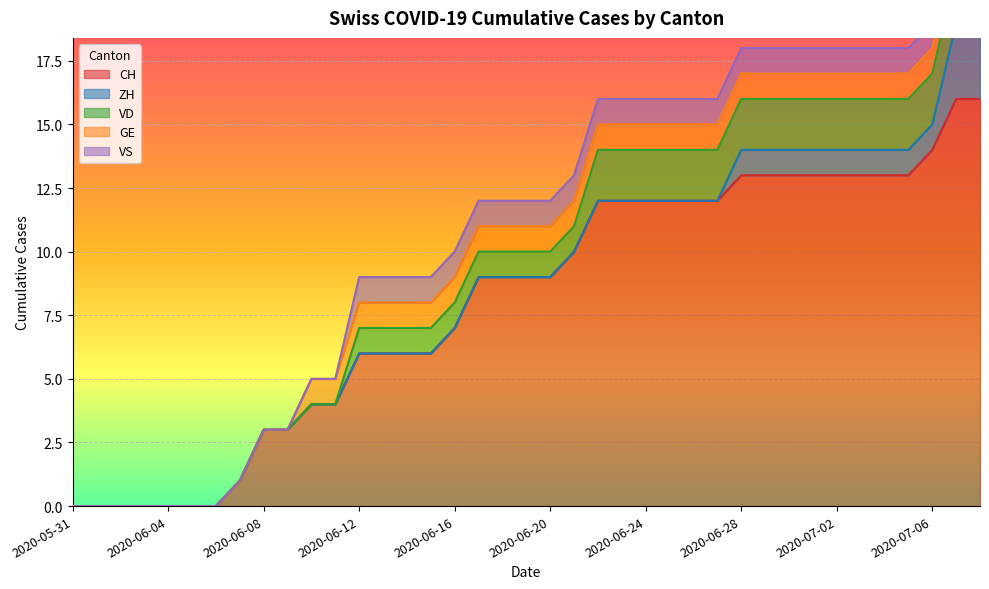

What are all the series names shown in the legend?

CH, ZH, VD, GE, VS